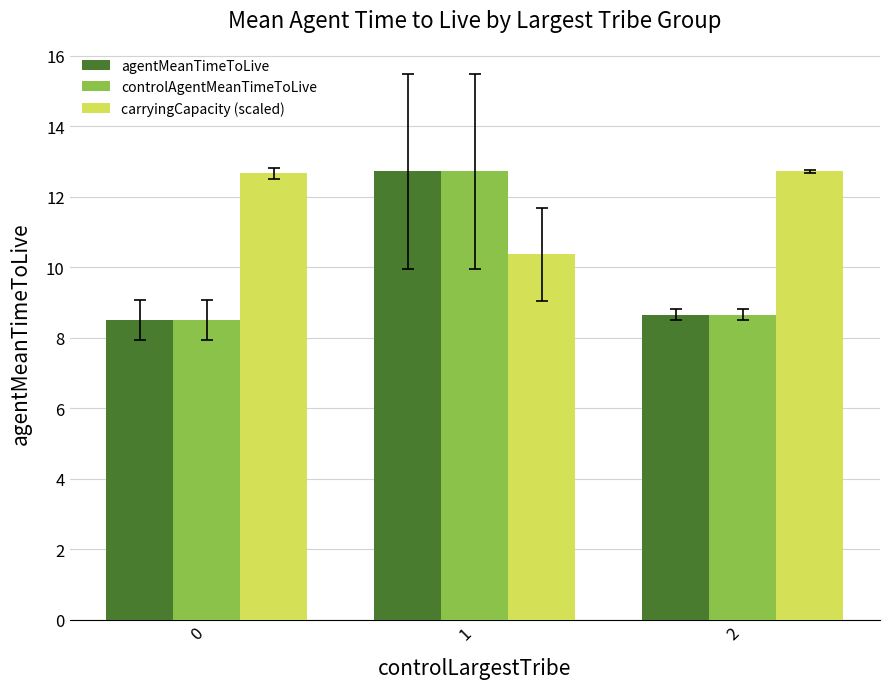

Is it true that carryingCapacity (scaled) equals 12.7 at 2?

True